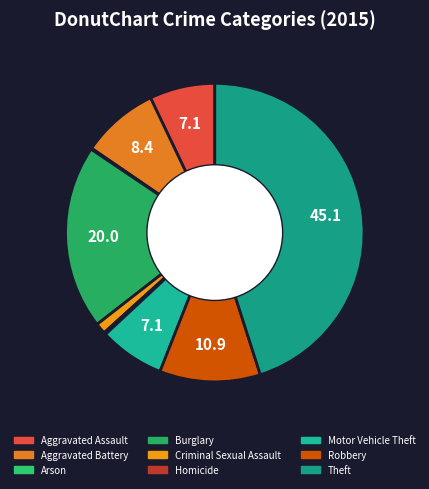

Which category has the biggest portion of the pie?

Theft